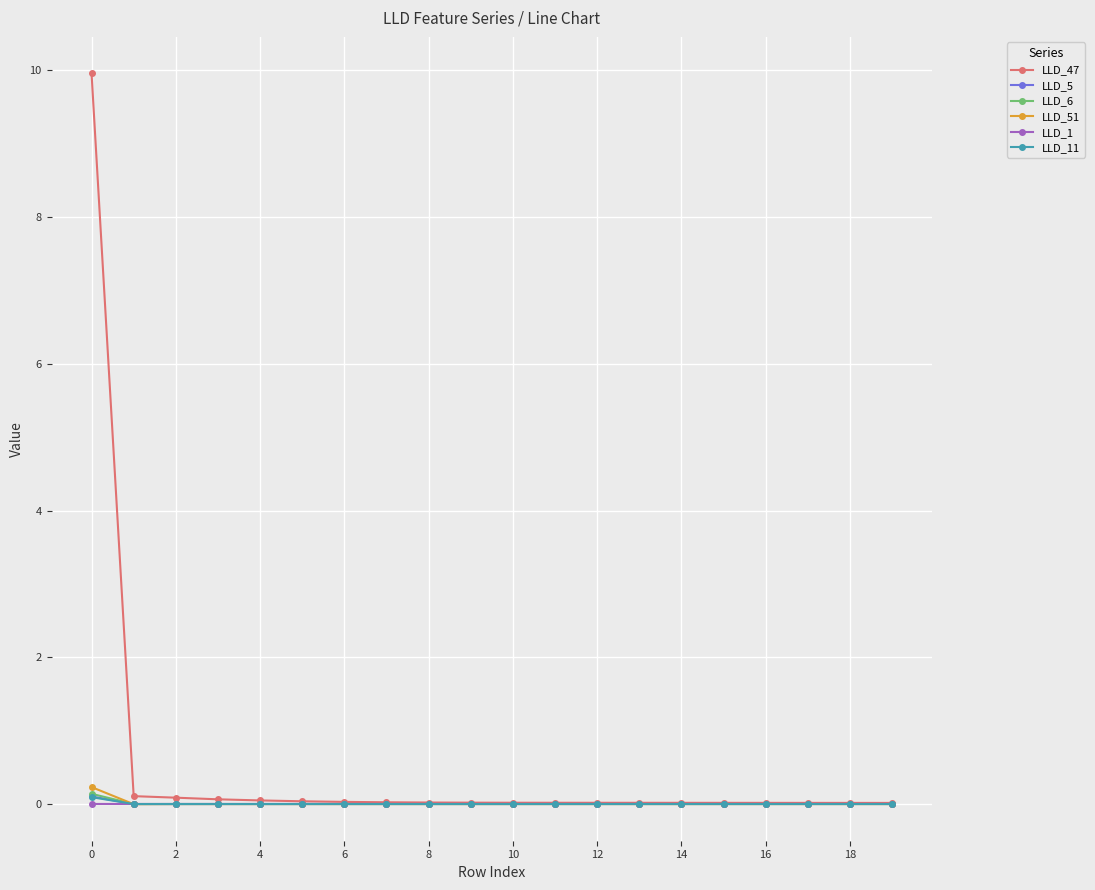

True or false: LLD_6 has more than 1 points higher than both neighbors.

True